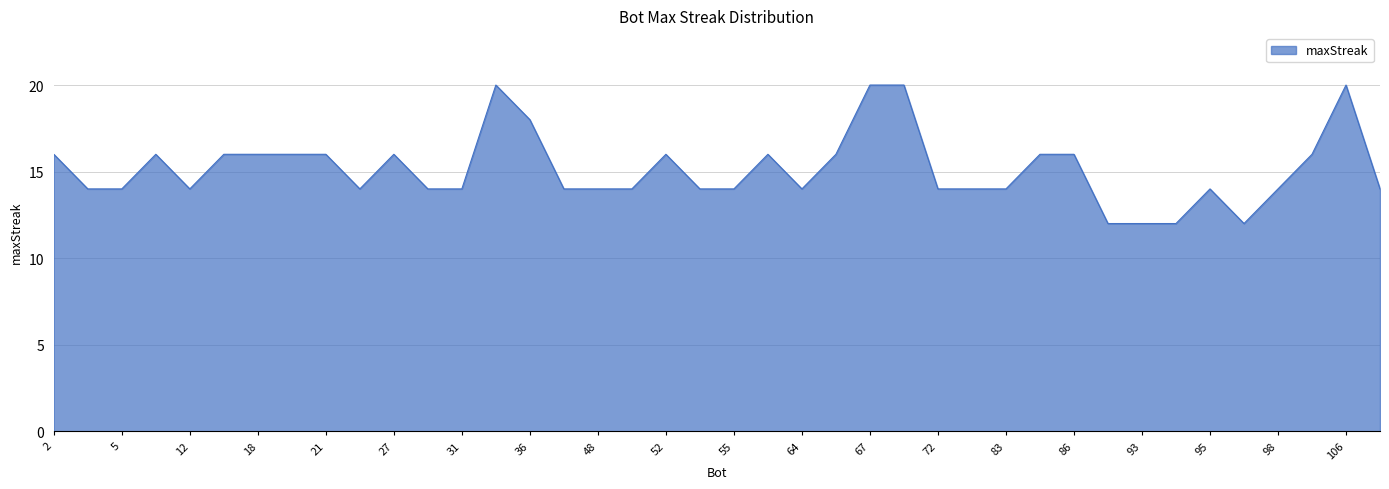

What is the difference between the maximum and minimum values?

8